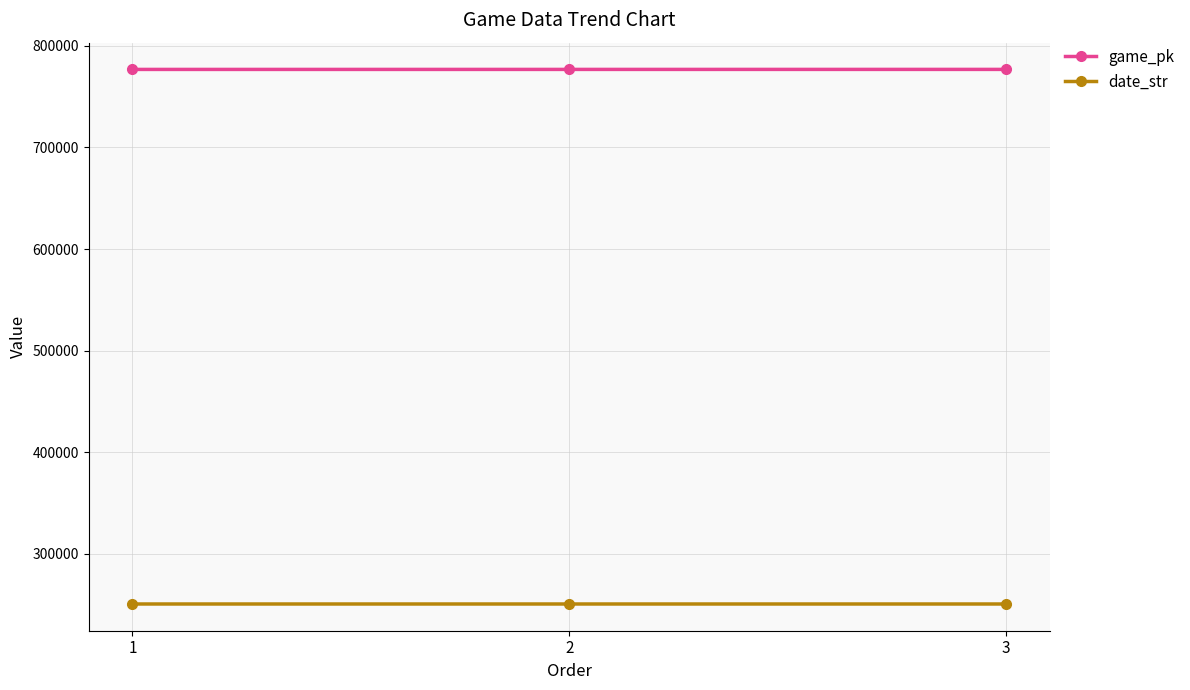

What is the spread (max minus min) of values at 1?

525888